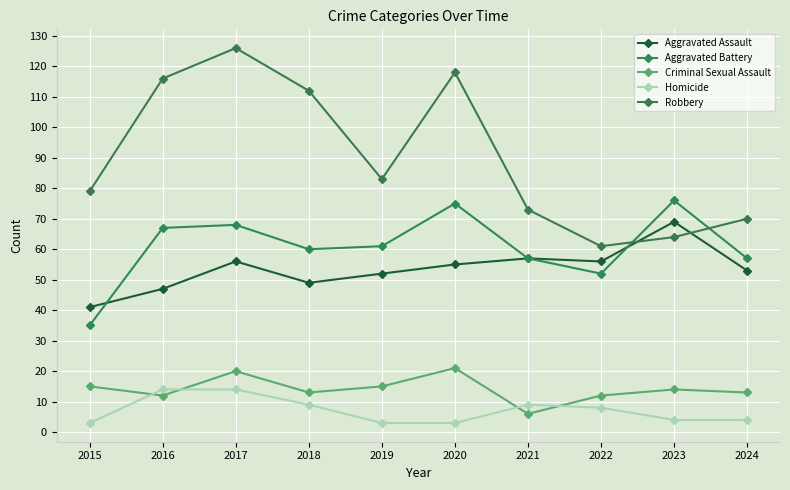

At how many categories does at least one series exceed 58?

10